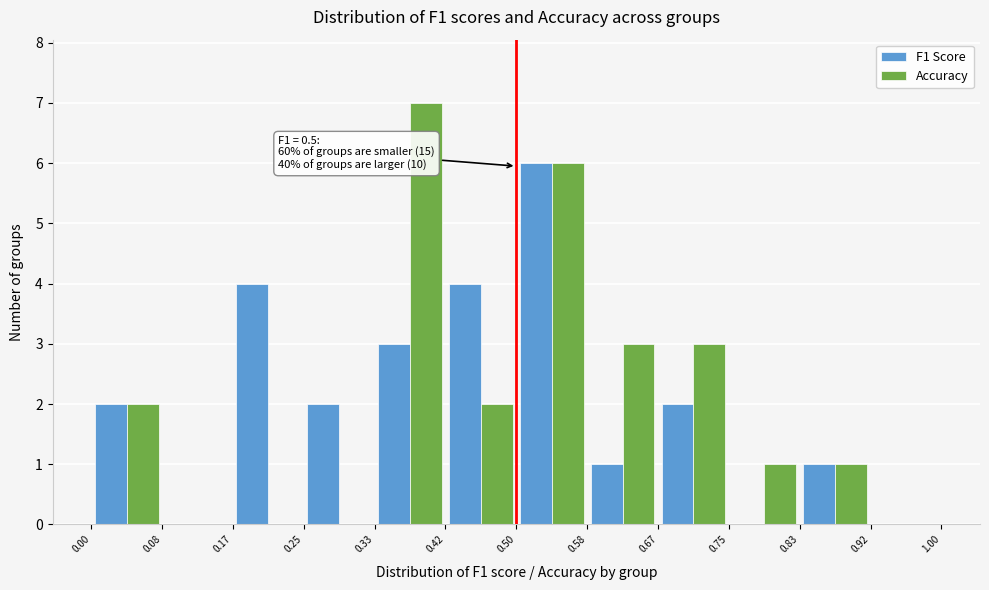

In the F1 Score series, which range on the x-axis has the tallest bar?

0.50 to 0.58